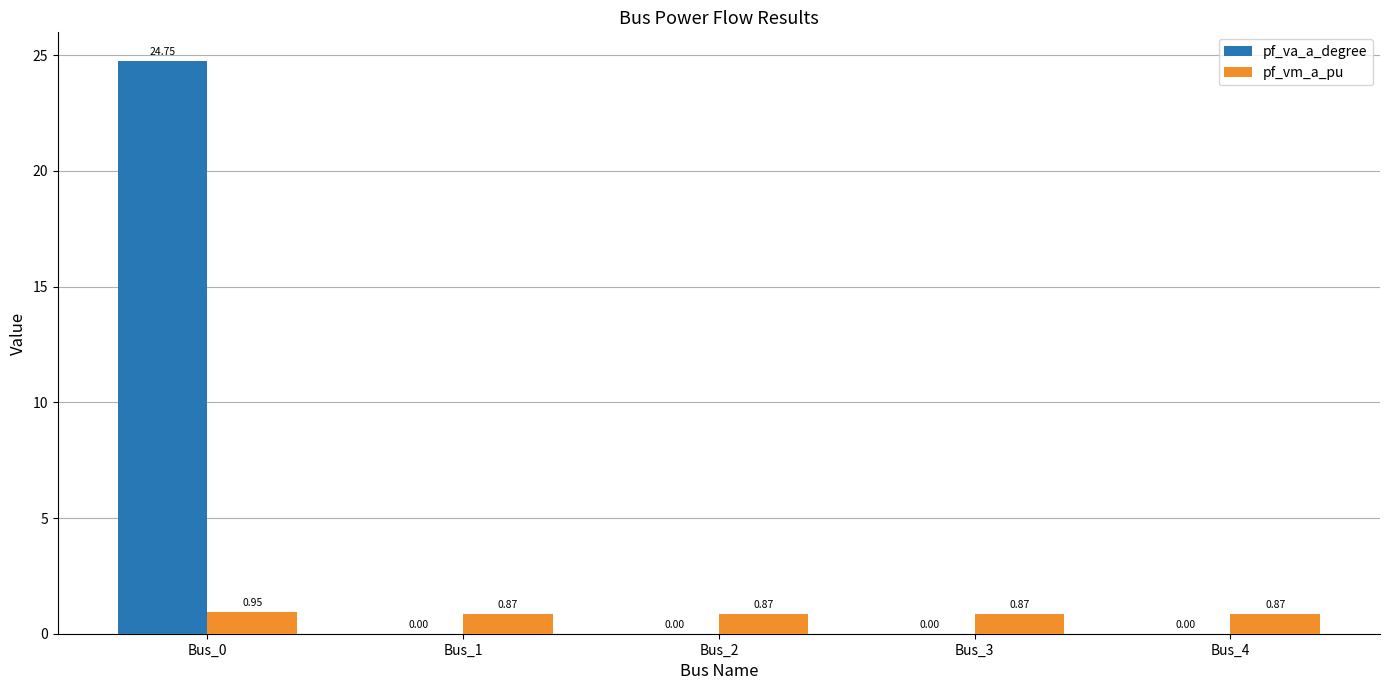

Does the chart contain stacked bars?

No